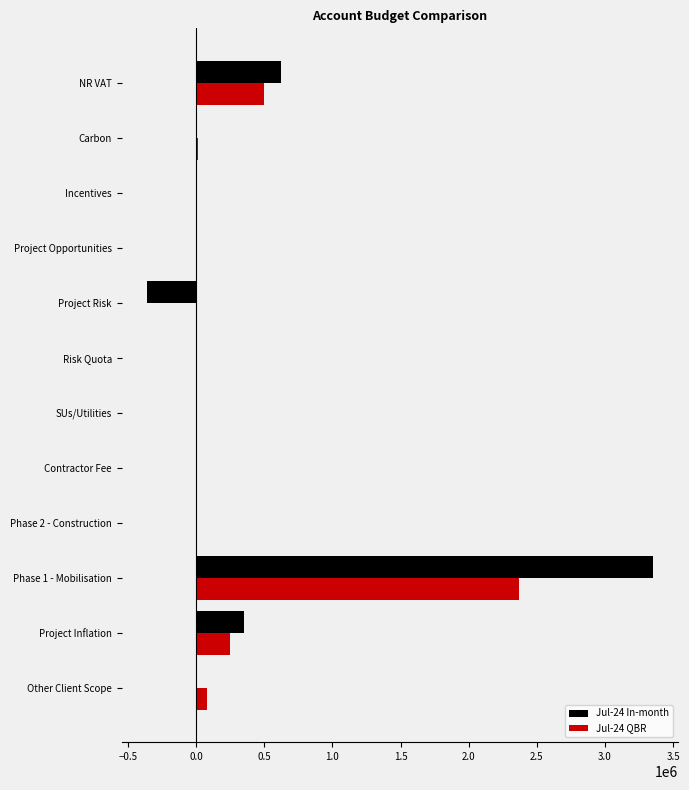

The value of Jul-24 In-month at Project Inflation is 169266.9. True or false?

False